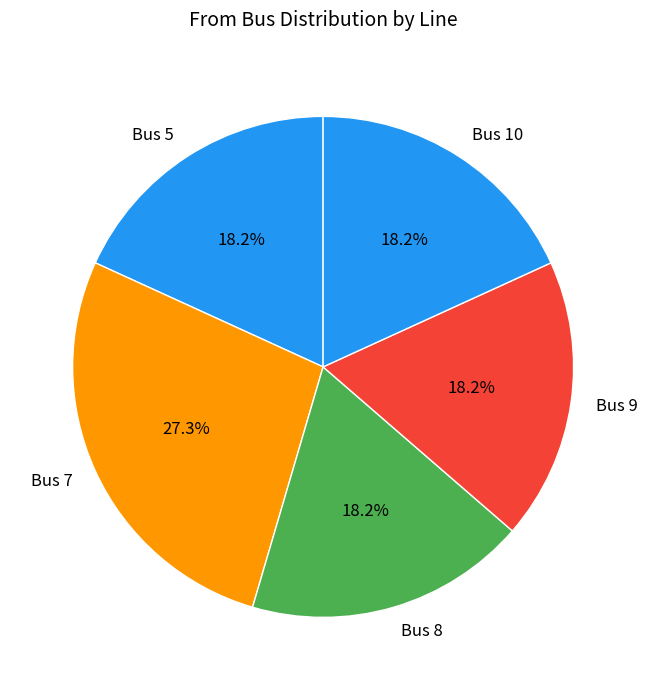

Which has a higher value, Bus 7 or Bus 10?

Bus 7